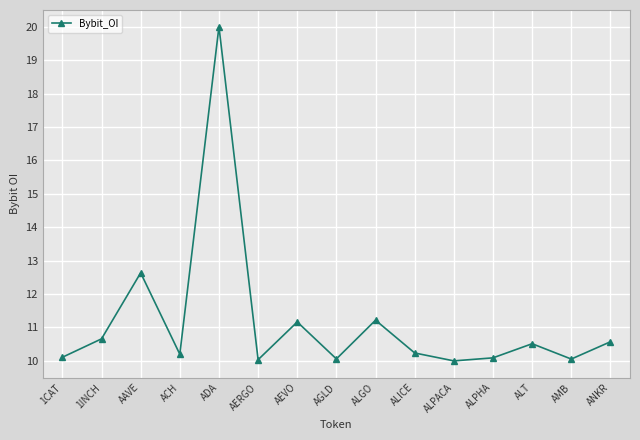

Is it true that the value at 1INCH is 14.9?

False